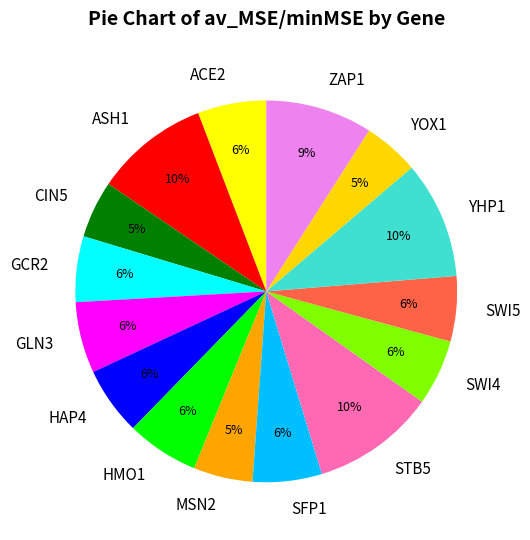

Approximately how many times larger is the value at ZAP1 compared to YHP1?

0.9